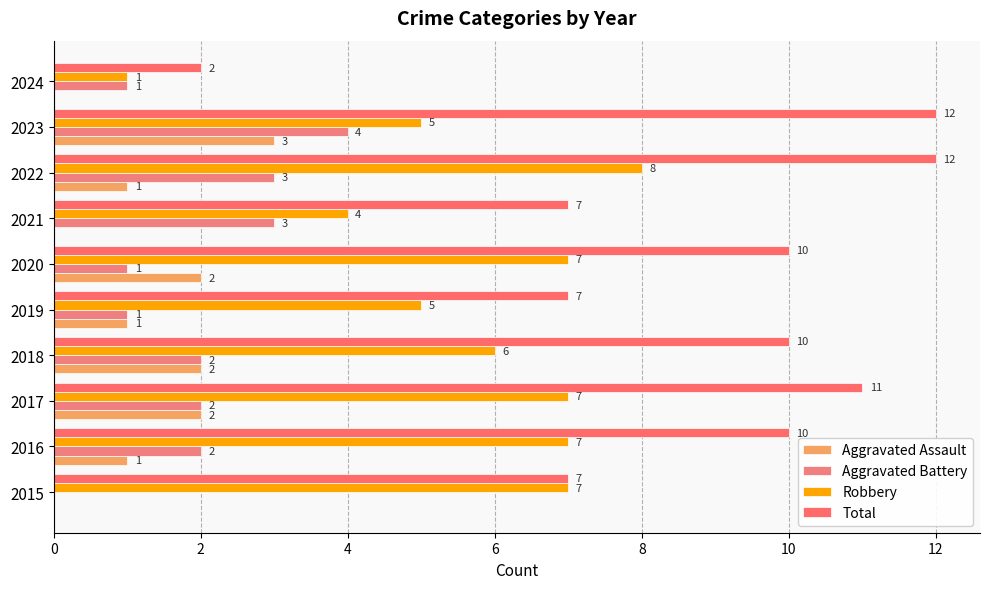

Which series has the largest total across all categories?

Total